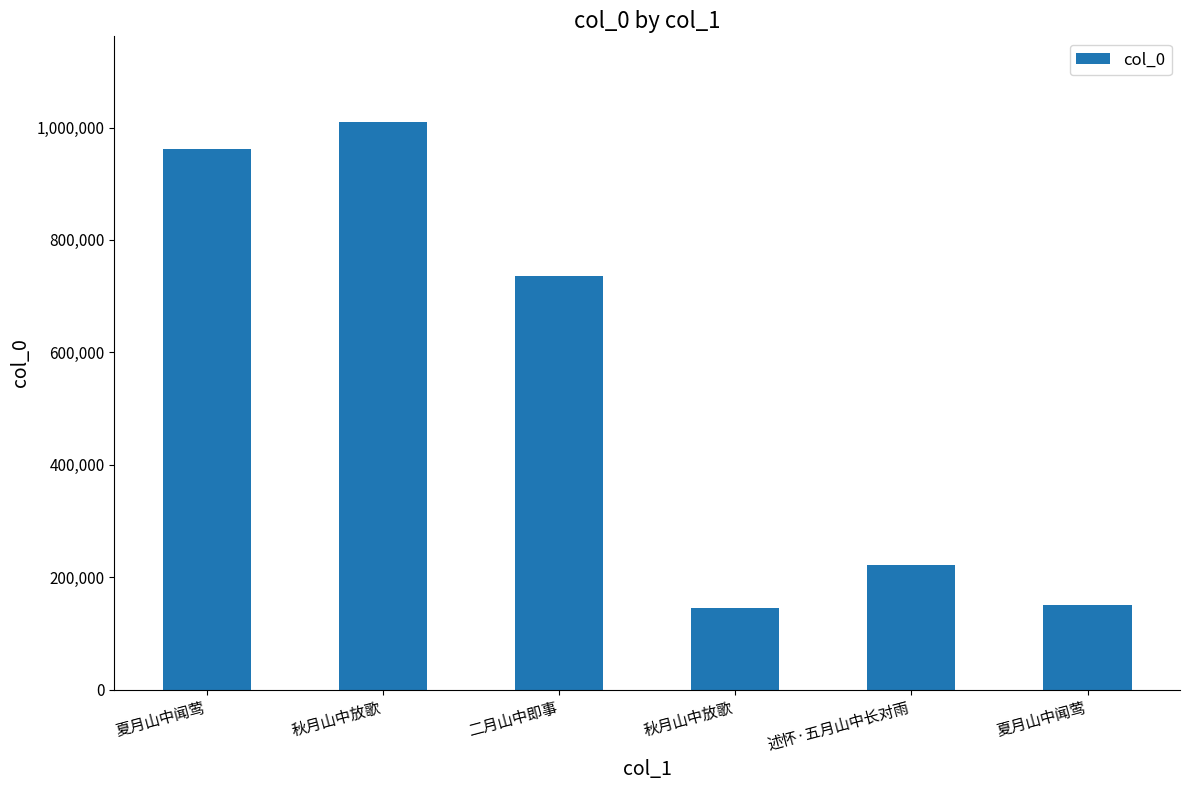

Is it true that the value at 秋月山中放歌 is 145363?

True